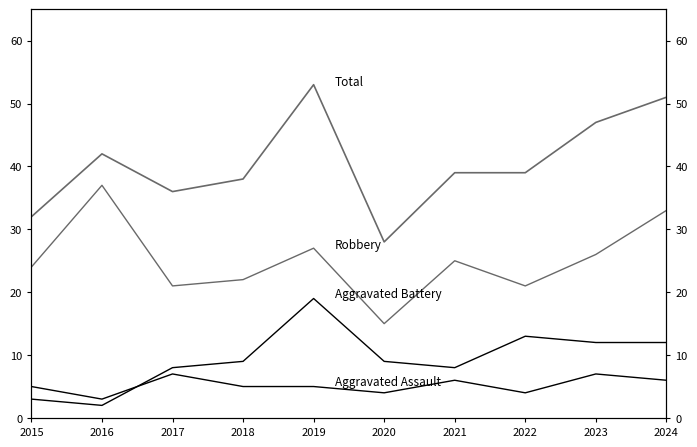

At how many categories does at least one series exceed 45?

3